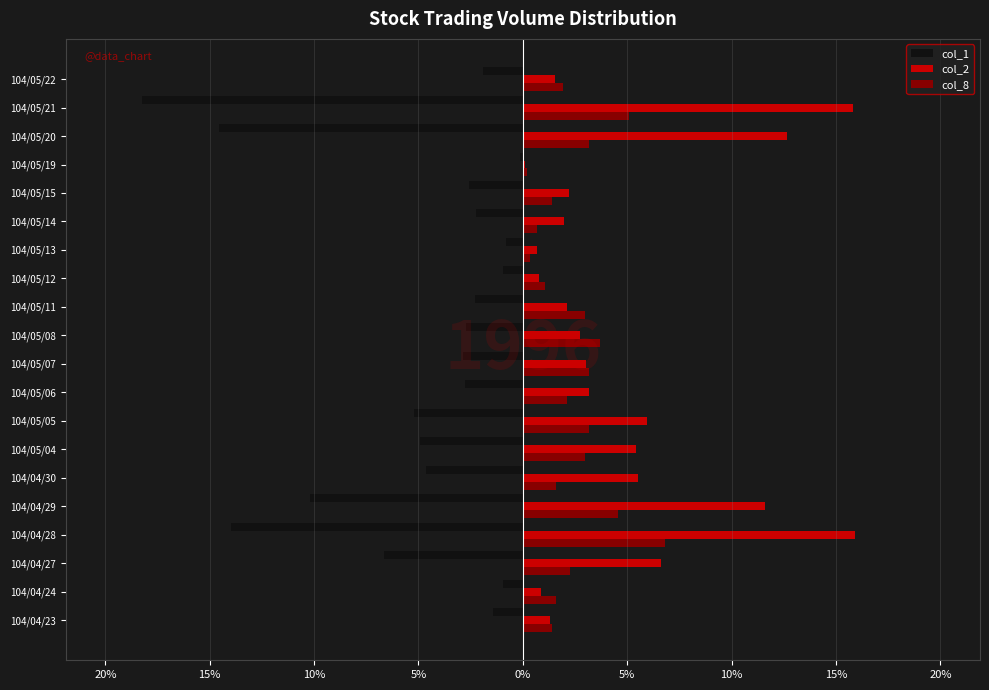

What is the label of the 5th bar from the right?

104/05/15